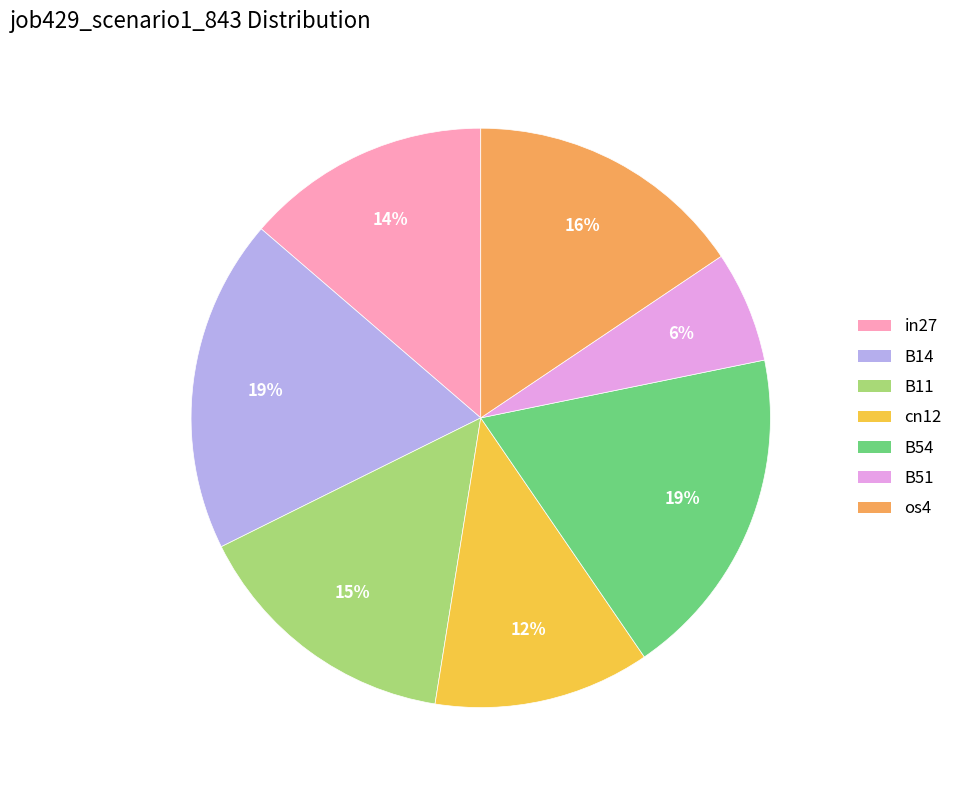

Which category has the smallest portion of the pie?

B51